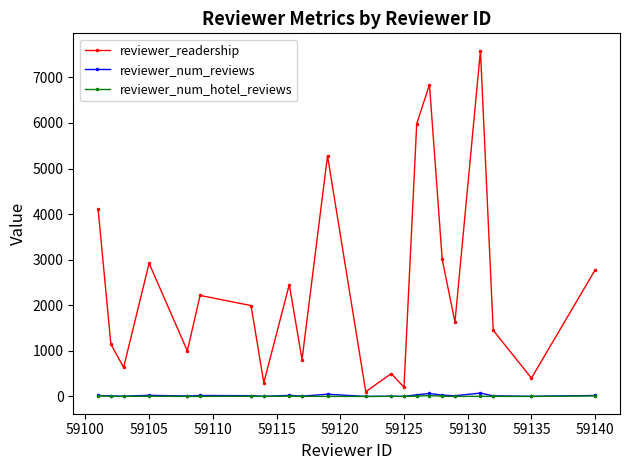

How many lines are shown in the chart?

3